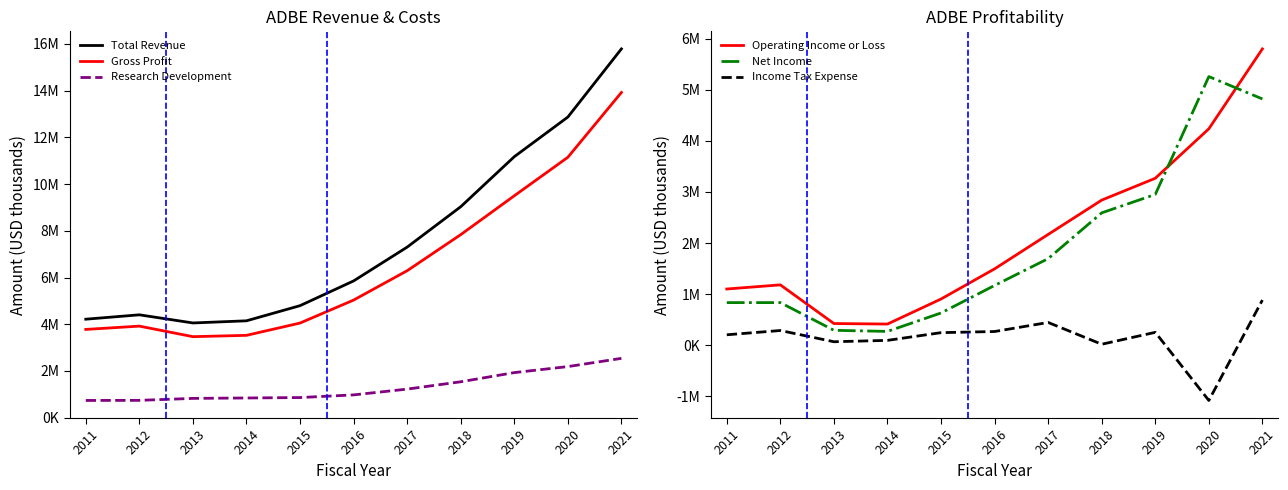

True or false: Income Tax Expense and Gross Profit cross at least once.

False